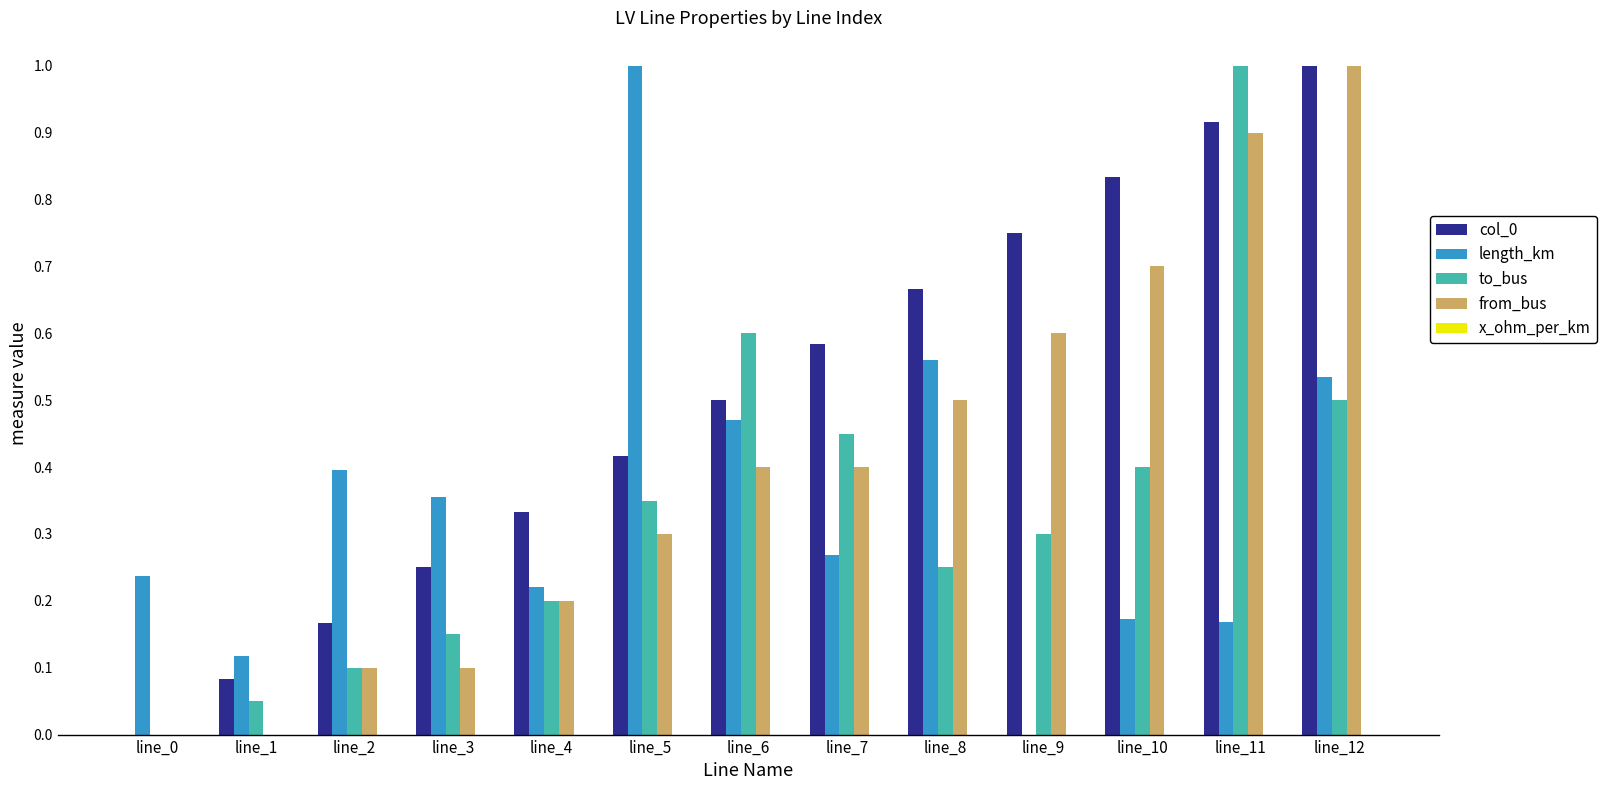

What is the highest value of the length_km series?

1.0